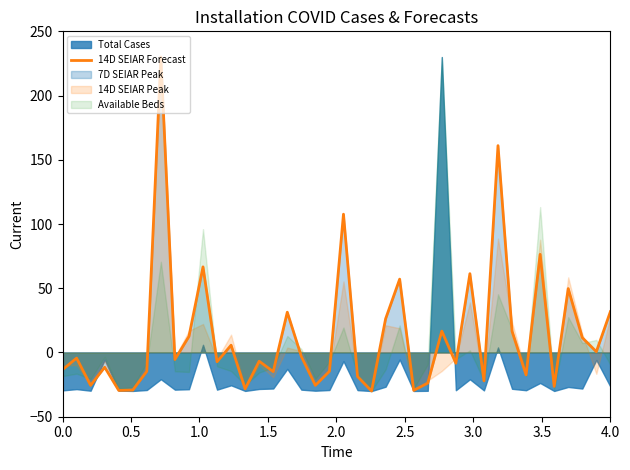

How many values are above zero?

17